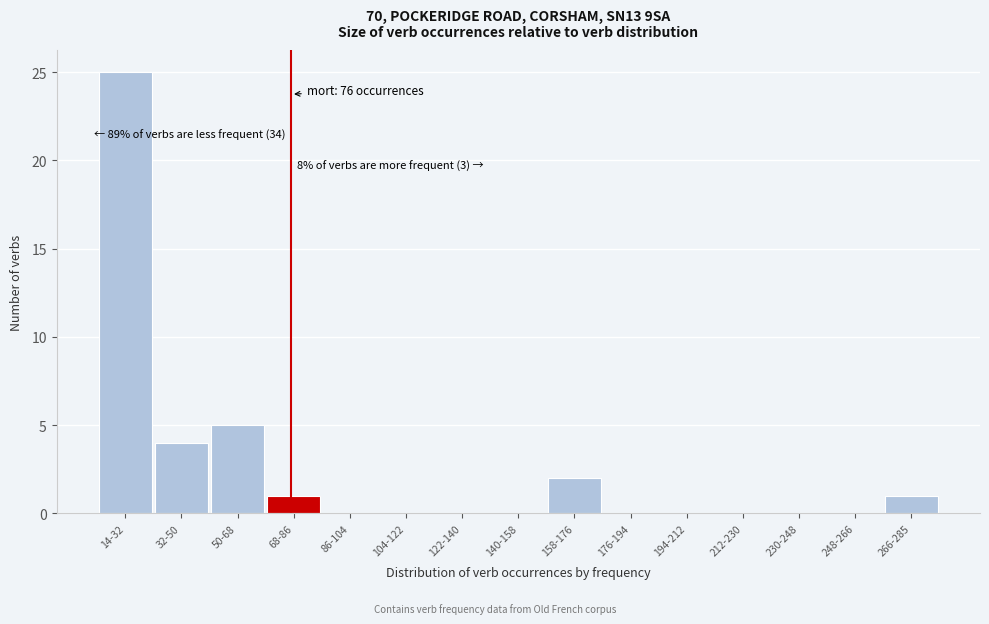

Reading right to left, transcribe all the data shown in this chart.

266-285=1	248-266=0	230-248=0	212-230=0	194-212=0	176-194=0	158-176=2	140-158=0	122-140=0	104-122=0	86-104=0	68-86=1	50-68=5	32-50=4	14-32=25